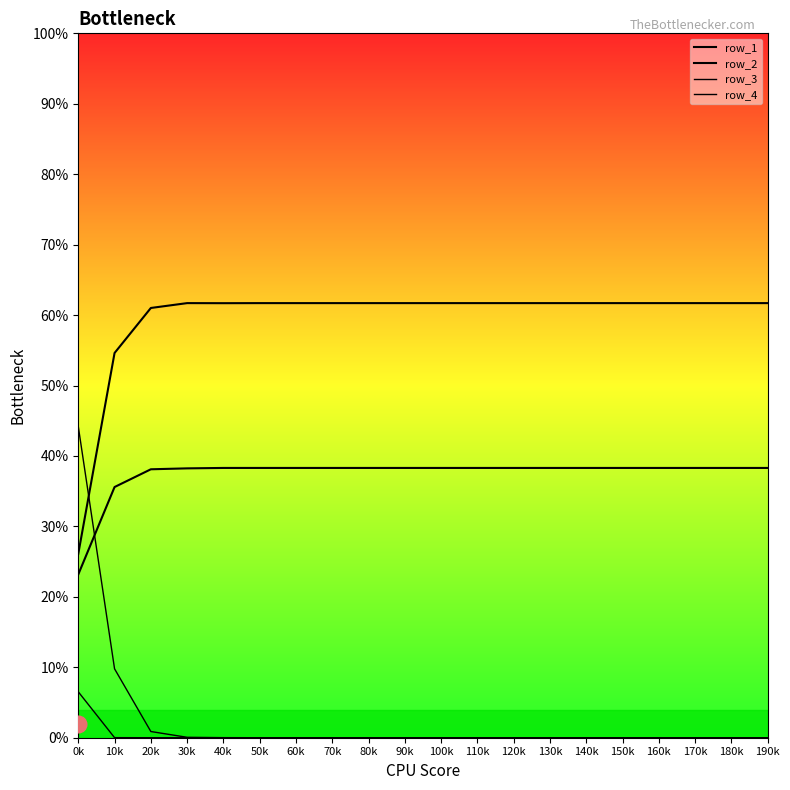

Is this an area chart (filled region under the line)?

Yes